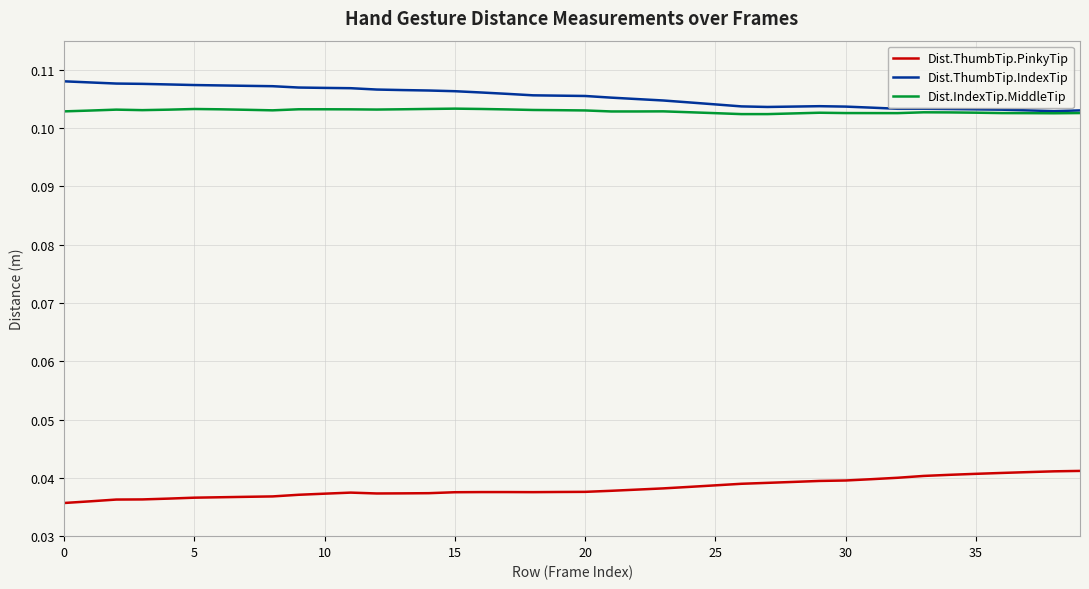

True or false: Dist.ThumbTip.PinkyTip and Dist.IndexTip.MiddleTip intersect in this chart.

False